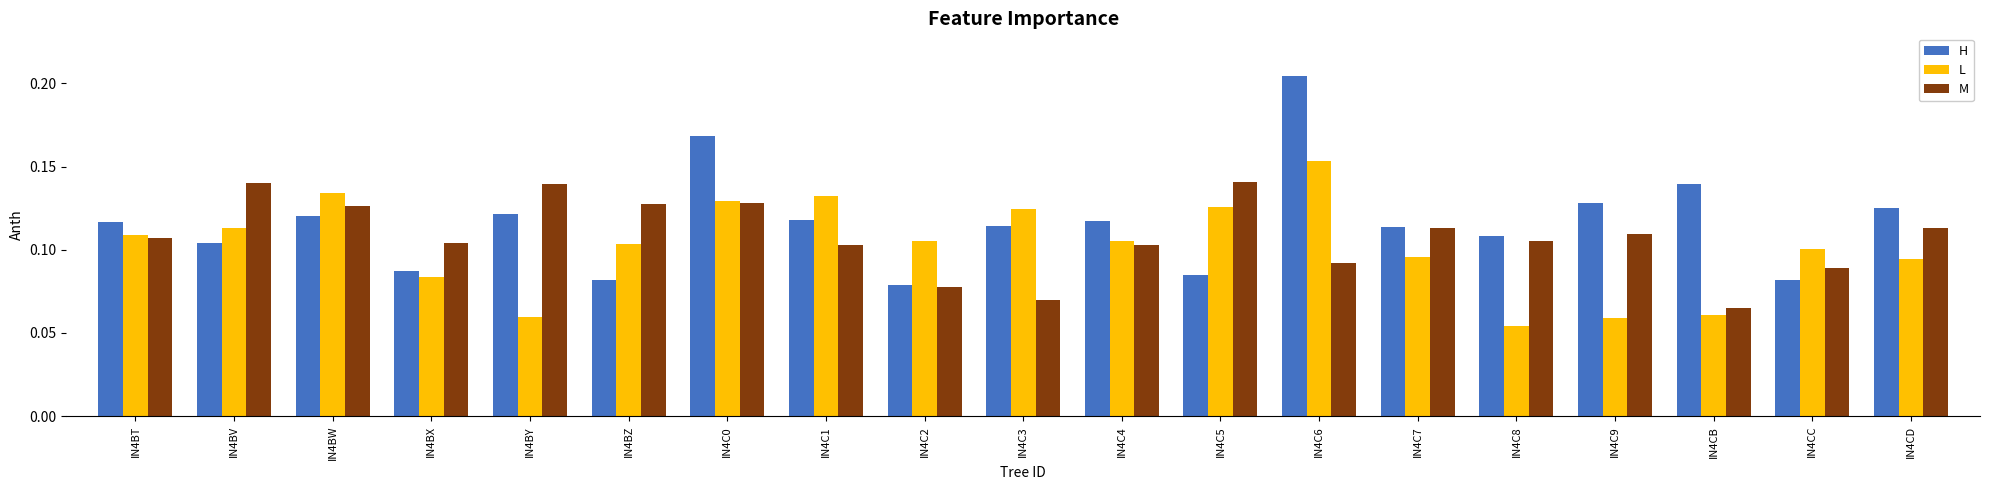

List the series in order of their peak value, lowest first.

M, L, H